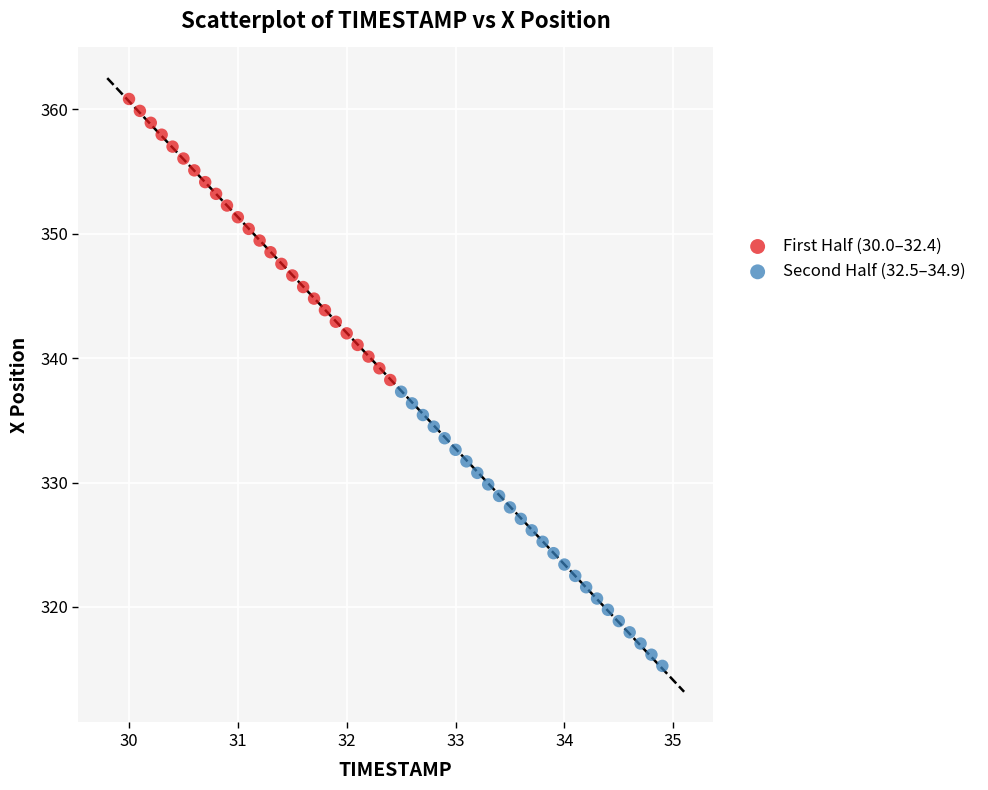

What are all the series names shown in the legend?

First Half (30.0–32.4), Second Half (32.5–34.9)